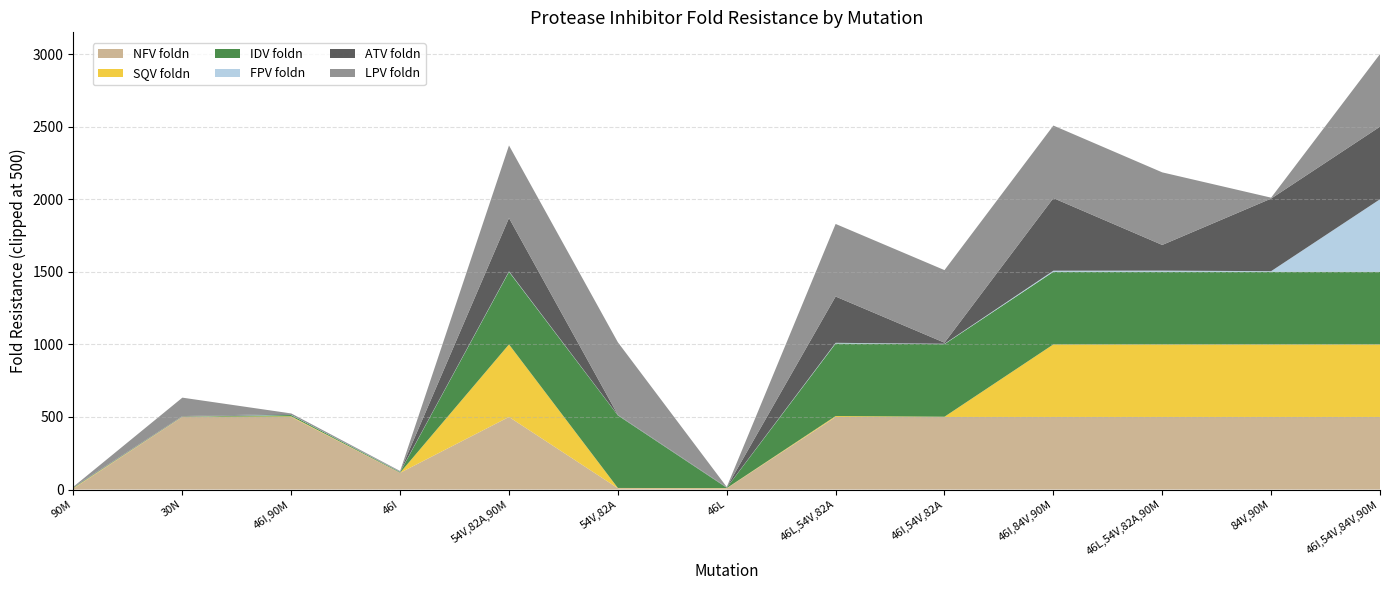

At which category is the sum across all series the highest?

46I,54V,84V,90M